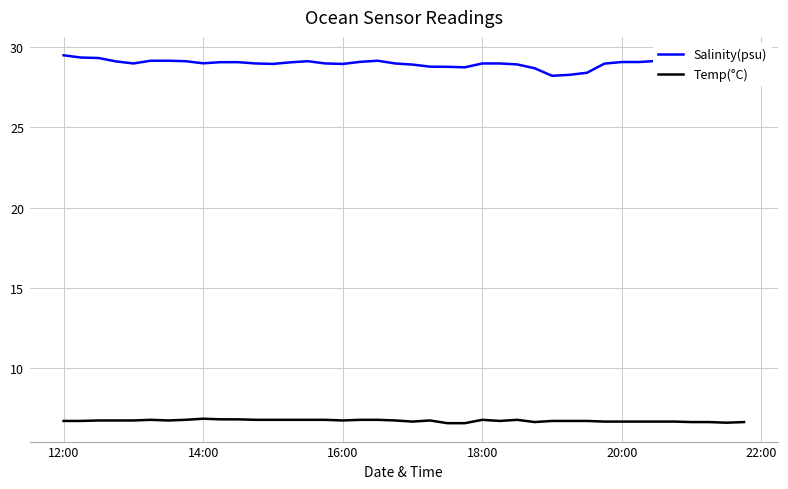

Rank the series by their maximum value, from highest to lowest.

Salinity(psu), Temp(°C)